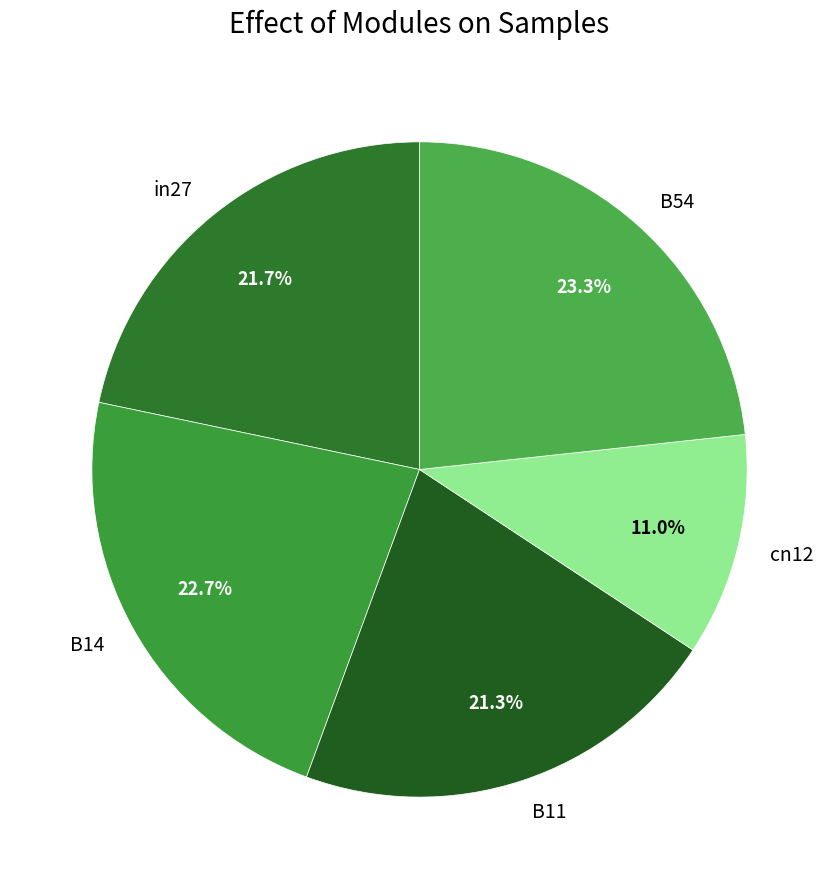

To the nearest percent, what is the combined percentage of cn12 and B11?

32%